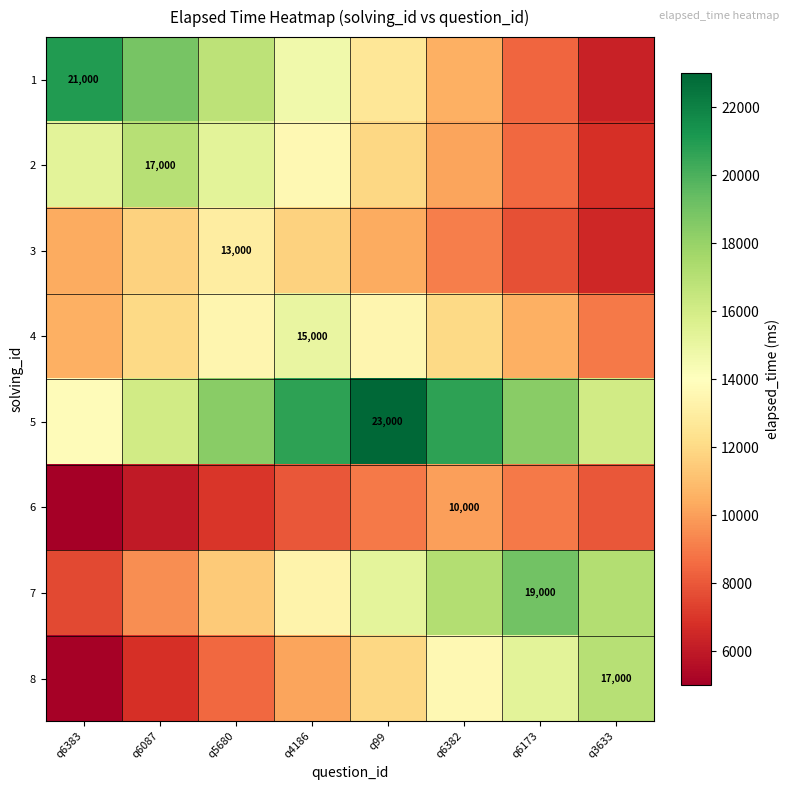

What is the sum of all 3 values?

80600.0